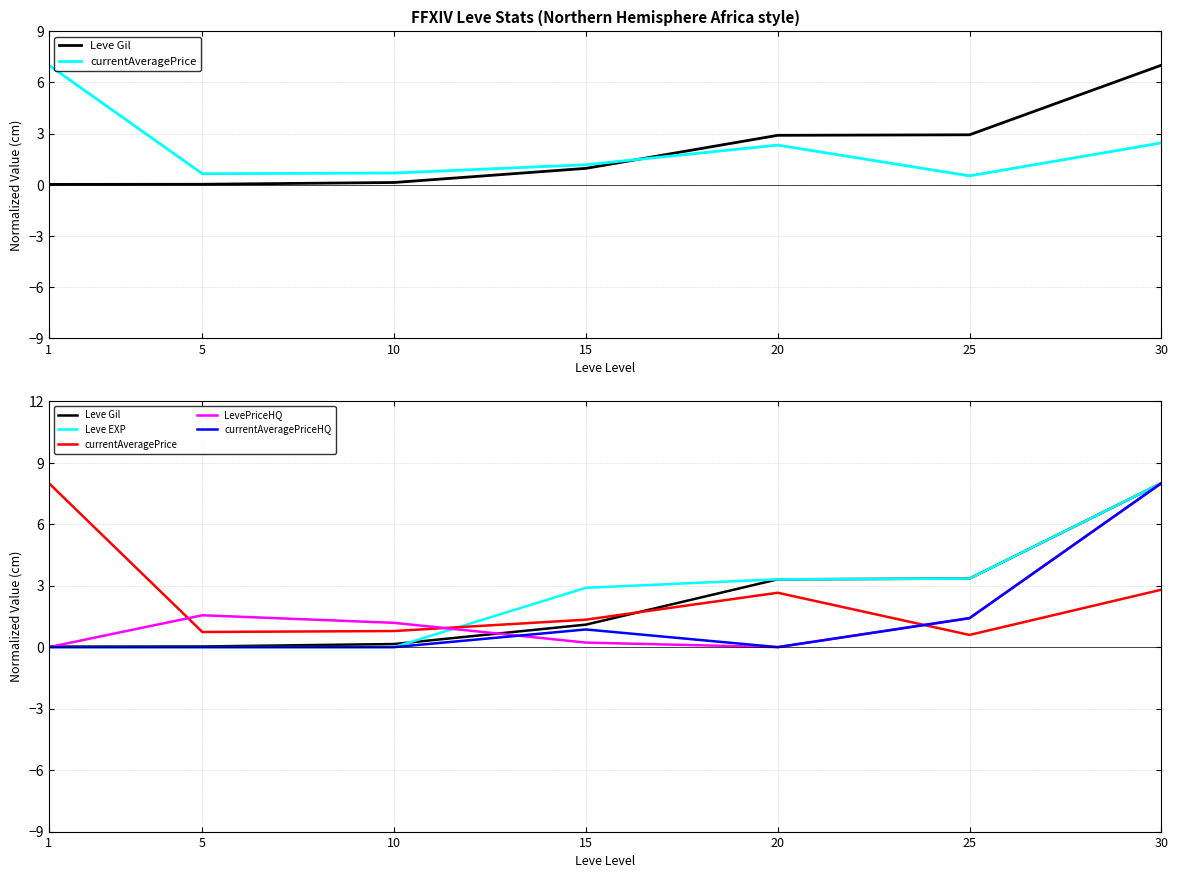

How many data points in Leve EXP are less than 2?

3